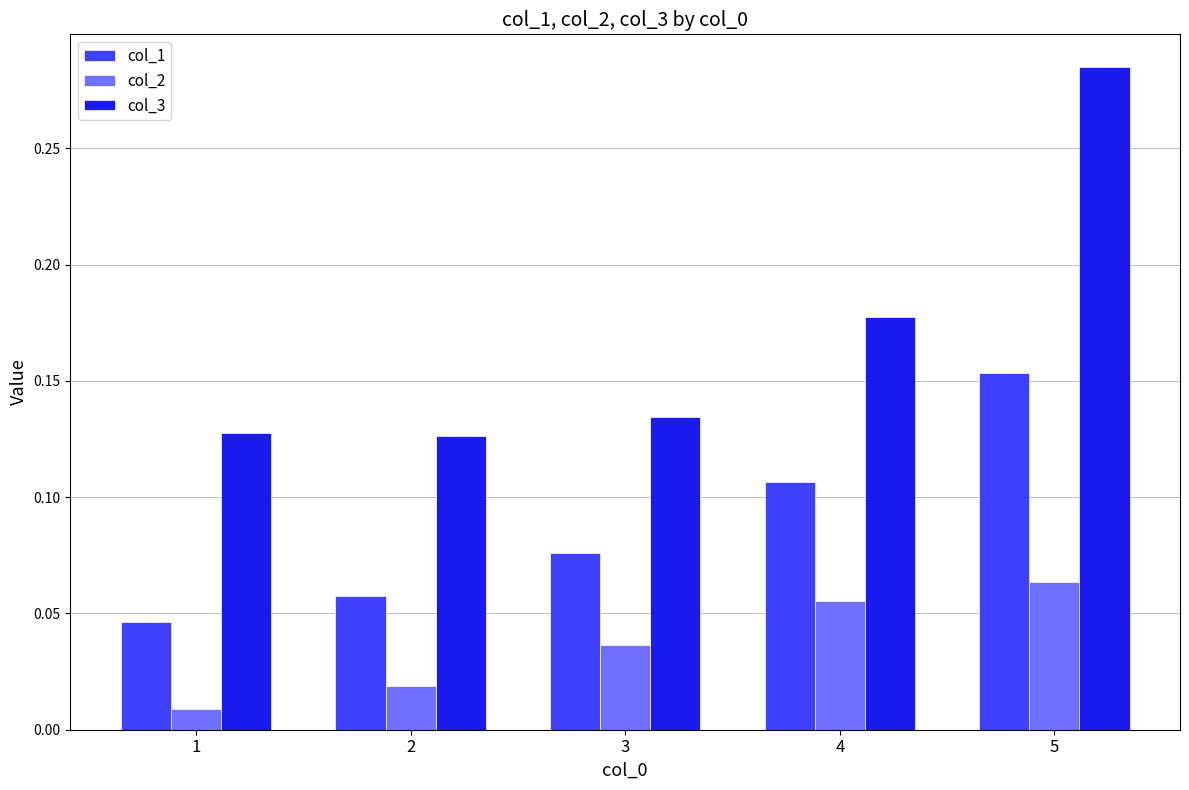

Which series has the widest spread of values?

col_3